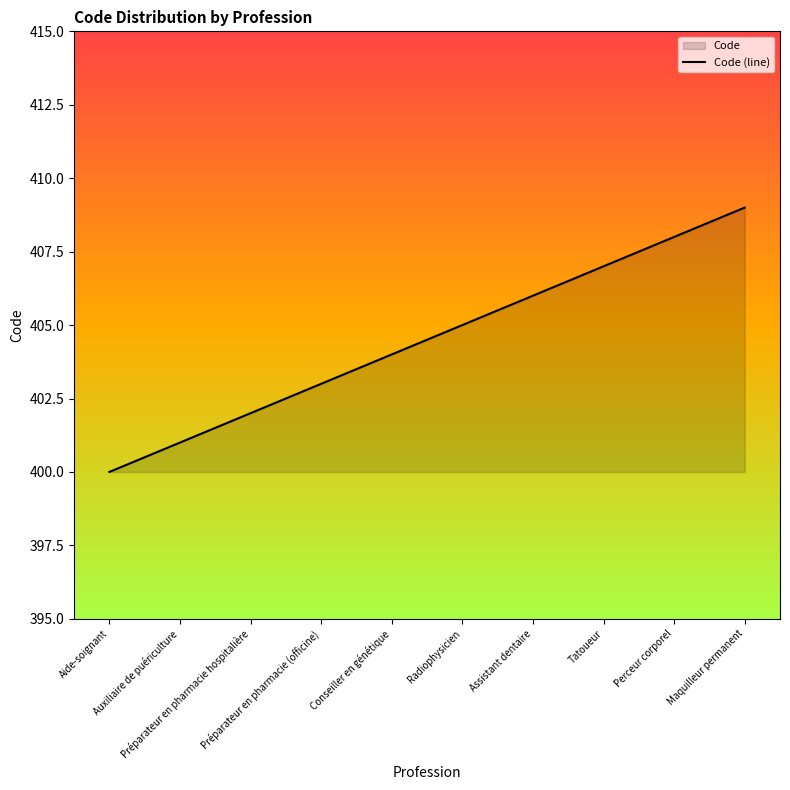

Reading left to right, list all the values displayed in this chart.

400	401	402	403	404	405	406	407	408	409